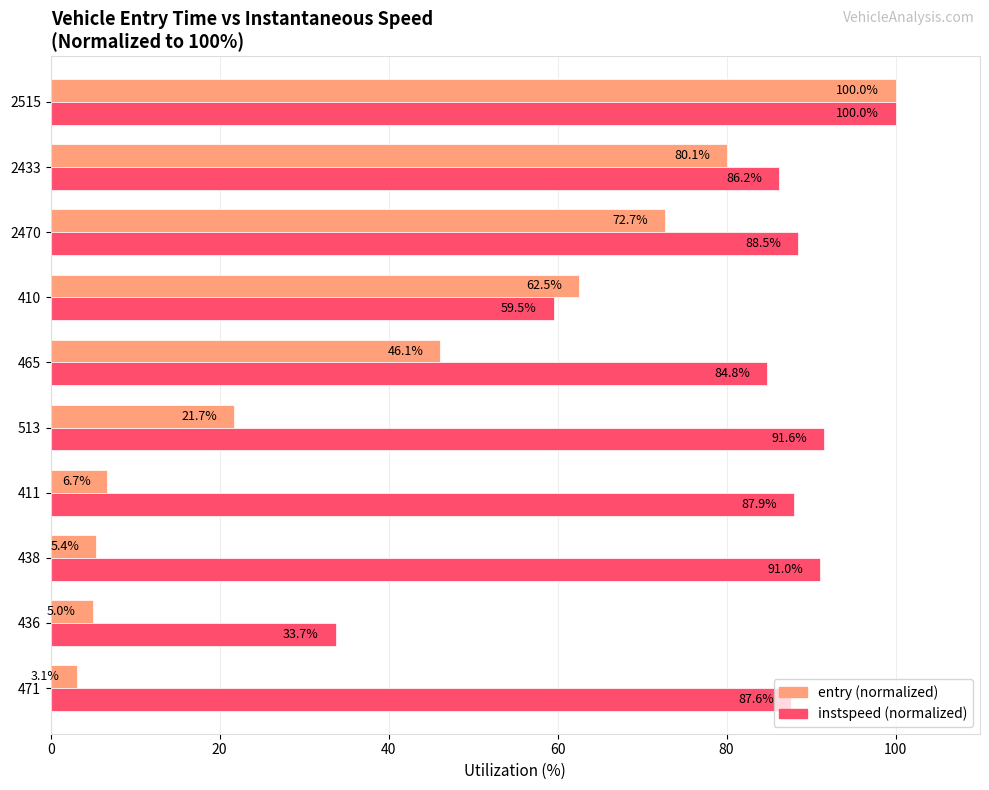

What is the difference between the highest and lowest values at 513?

69.9